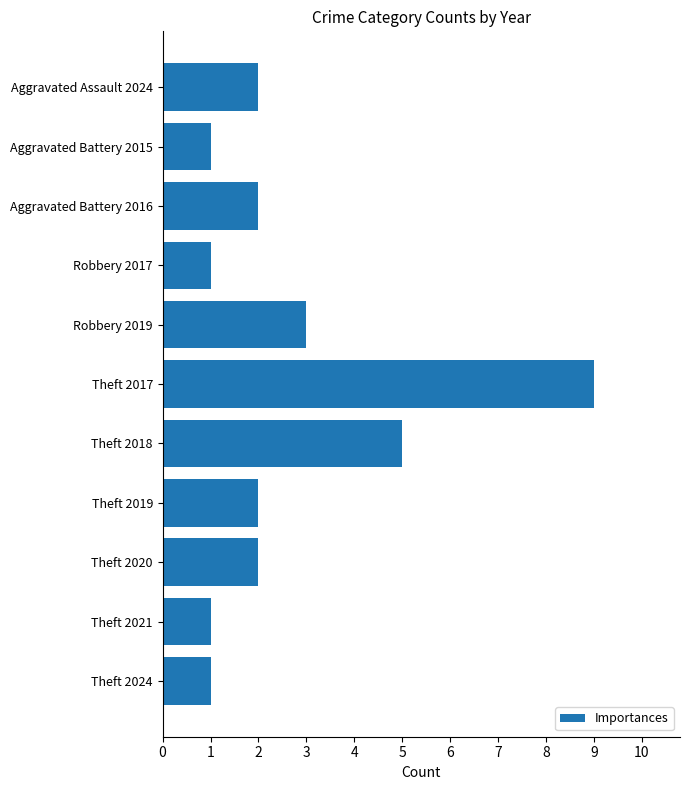

Is it true that the value at Theft 2020 is 2?

True